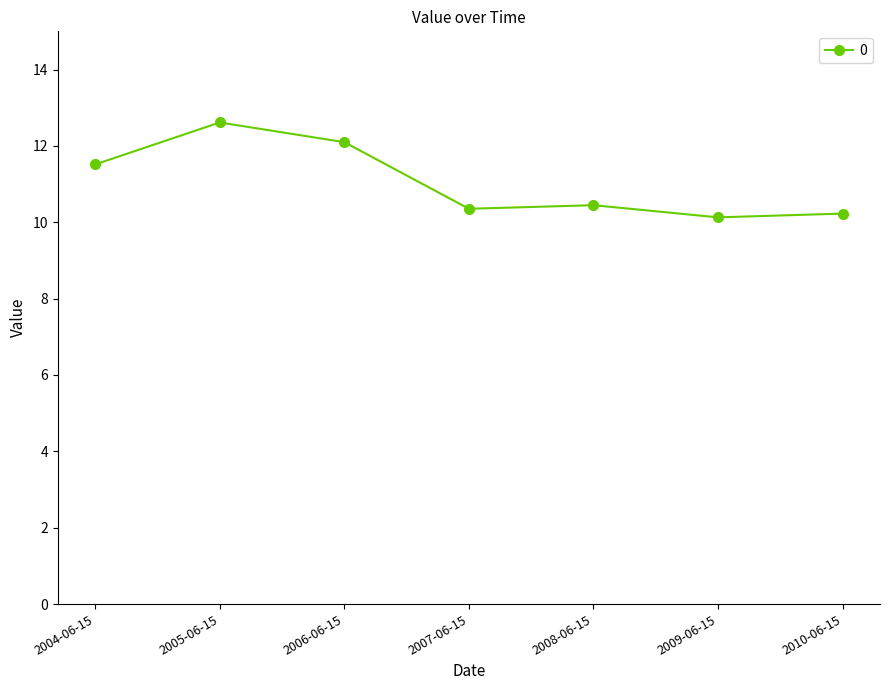

What is the label of the 4th point from the left?

2007-06-15